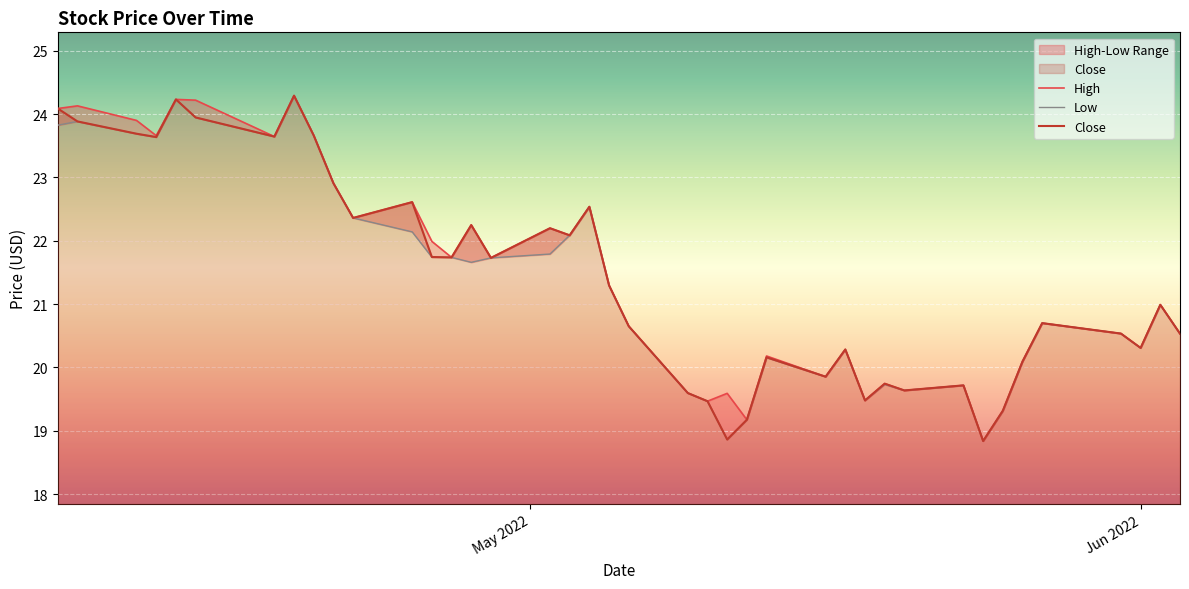

What are all the series names shown in the legend?

High, Low, Close